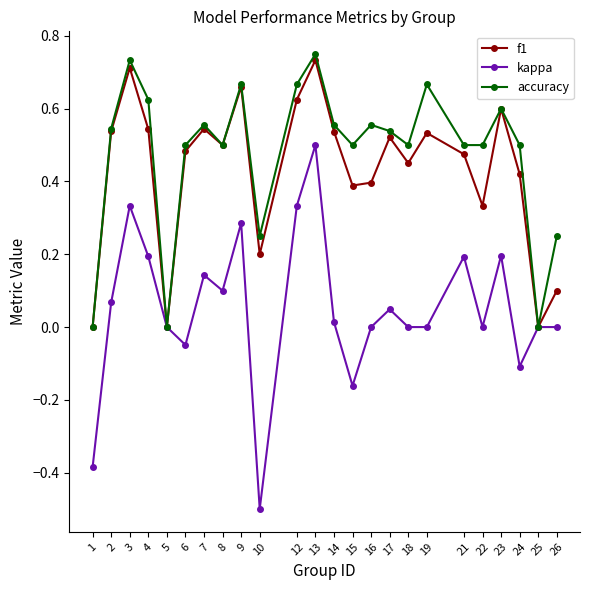

Is the value of f1 at 6 greater than the value of kappa at 6?

Yes